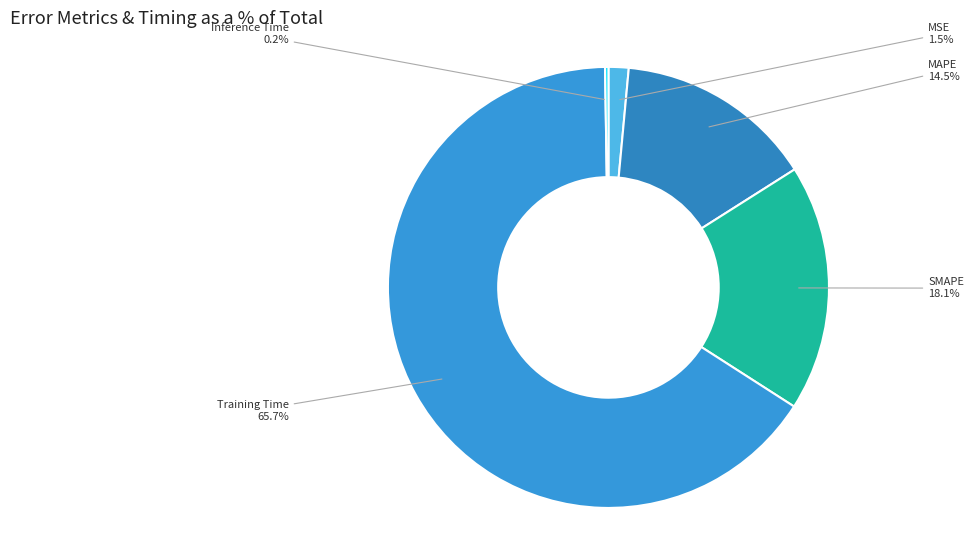

Which has a higher value, SMAPE or MSE?

SMAPE